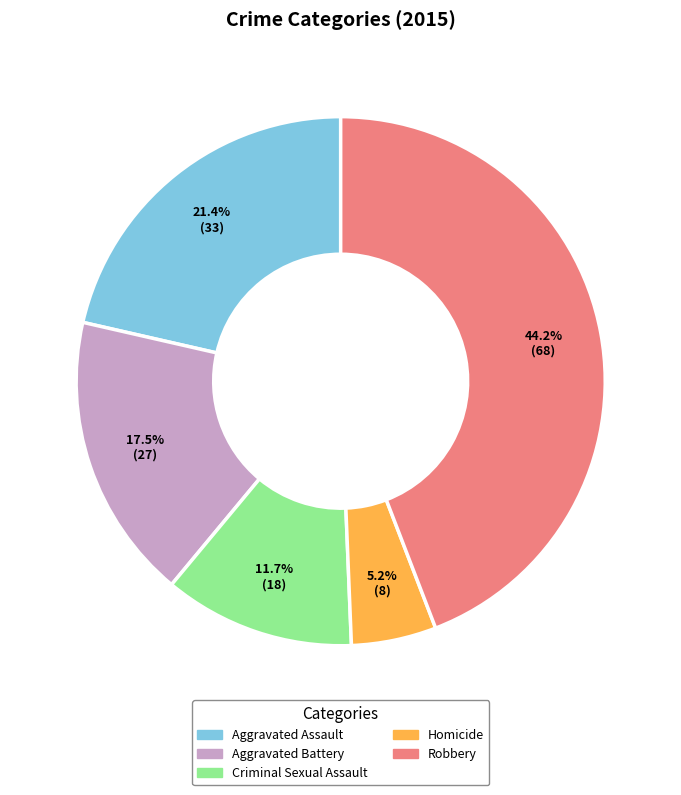

True or false: Aggravated Battery accounts for 31% of the total.

False